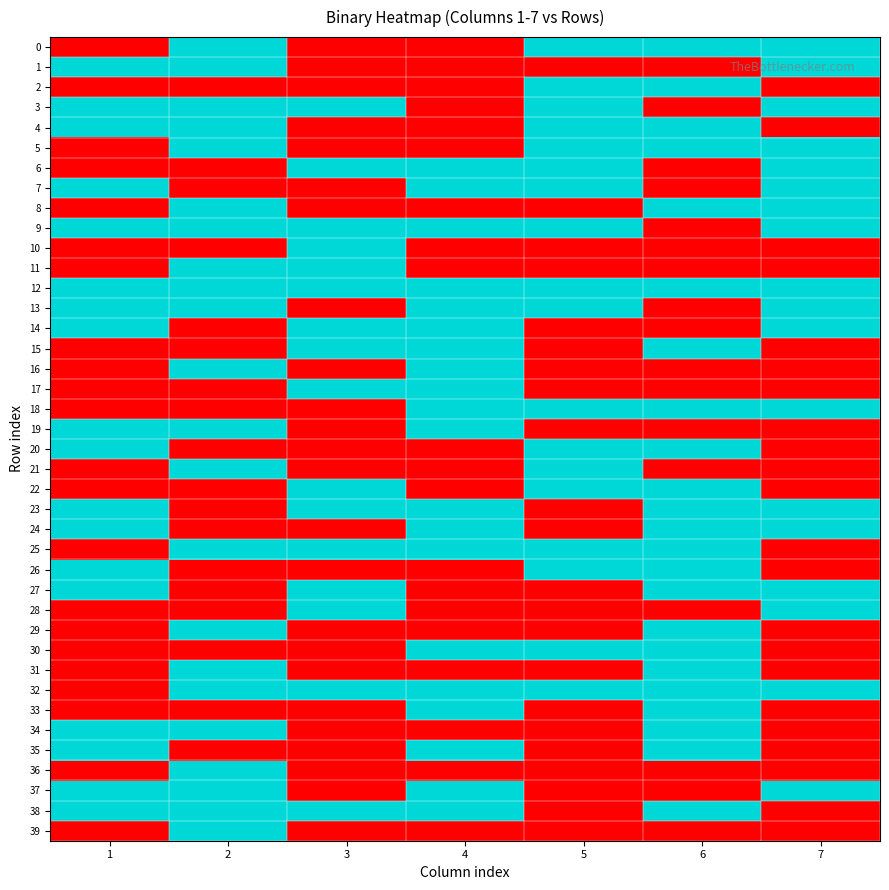

Reading left to right, transcribe all the data shown in this chart.

0: 1=0	2=1	3=0	4=0	5=1	6=1	7=1
1: 1=1	2=1	3=0	4=0	5=0	6=0	7=1
2: 1=0	2=0	3=0	4=0	5=1	6=1	7=0
3: 1=1	2=1	3=1	4=0	5=1	6=0	7=1
4: 1=1	2=1	3=0	4=0	5=1	6=1	7=0
5: 1=0	2=1	3=0	4=0	5=1	6=1	7=1
6: 1=0	2=0	3=1	4=1	5=1	6=0	7=1
7: 1=1	2=0	3=0	4=1	5=1	6=0	7=1
8: 1=0	2=1	3=0	4=0	5=0	6=1	7=1
9: 1=1	2=1	3=1	4=1	5=1	6=0	7=1
10: 1=0	2=0	3=1	4=0	5=0	6=0	7=0
11: 1=0	2=1	3=1	4=0	5=0	6=0	7=0
12: 1=1	2=1	3=1	4=1	5=1	6=1	7=1
13: 1=1	2=1	3=0	4=1	5=1	6=0	7=1
14: 1=1	2=0	3=1	4=1	5=0	6=0	7=1
15: 1=0	2=0	3=1	4=1	5=0	6=1	7=0
16: 1=0	2=1	3=0	4=1	5=0	6=0	7=0
17: 1=0	2=0	3=1	4=1	5=0	6=0	7=0
18: 1=0	2=0	3=0	4=1	5=1	6=1	7=1
19: 1=1	2=1	3=0	4=1	5=0	6=0	7=0
20: 1=1	2=0	3=0	4=0	5=1	6=1	7=0
21: 1=0	2=1	3=0	4=0	5=1	6=0	7=0
22: 1=0	2=0	3=1	4=0	5=1	6=1	7=0
23: 1=1	2=0	3=1	4=1	5=0	6=1	7=1
24: 1=1	2=0	3=0	4=1	5=0	6=1	7=1
25: 1=0	2=1	3=1	4=1	5=1	6=1	7=0
26: 1=1	2=0	3=0	4=0	5=1	6=1	7=0
27: 1=1	2=0	3=1	4=0	5=0	6=1	7=1
28: 1=0	2=0	3=1	4=0	5=0	6=0	7=1
29: 1=0	2=1	3=0	4=0	5=0	6=1	7=0
30: 1=0	2=0	3=0	4=1	5=1	6=1	7=0
31: 1=0	2=1	3=0	4=0	5=0	6=1	7=0
32: 1=0	2=1	3=1	4=1	5=1	6=1	7=1
33: 1=0	2=0	3=0	4=1	5=0	6=1	7=0
34: 1=1	2=1	3=0	4=0	5=0	6=1	7=0
35: 1=1	2=0	3=0	4=1	5=0	6=1	7=0
36: 1=0	2=1	3=0	4=0	5=0	6=0	7=0
37: 1=1	2=1	3=0	4=1	5=0	6=0	7=1
38: 1=1	2=1	3=1	4=1	5=0	6=1	7=0
39: 1=0	2=1	3=0	4=0	5=0	6=0	7=0